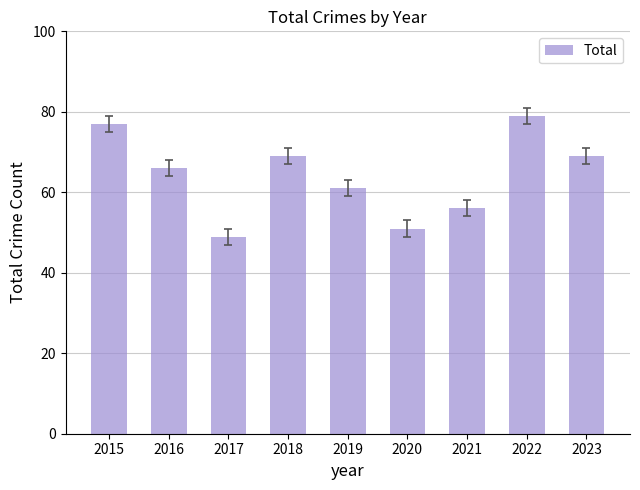

What is the value of the 5th bar from the left?

61